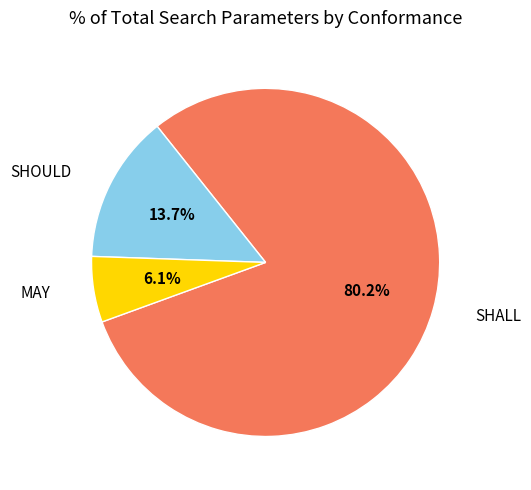

To the nearest percent, what portion does MAY represent?

6%